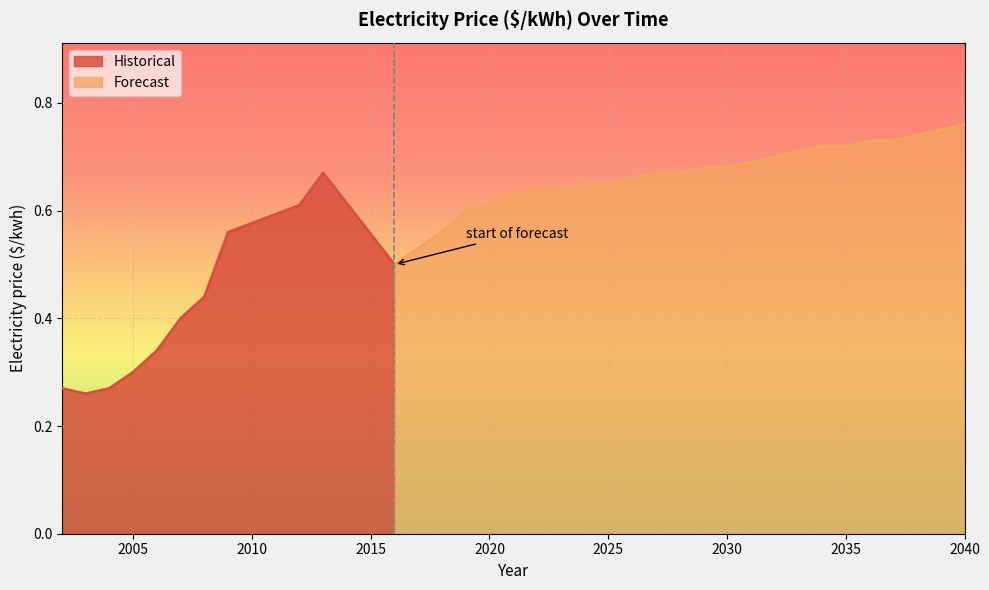

What is the minimum value shown in the chart?

0.3